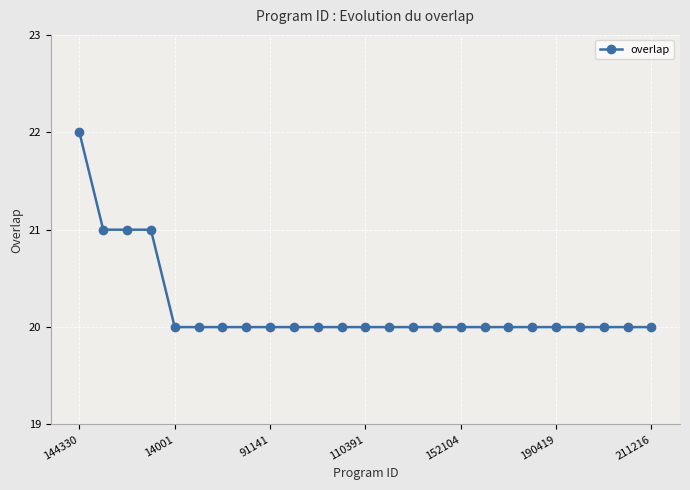

What is the average value?

20